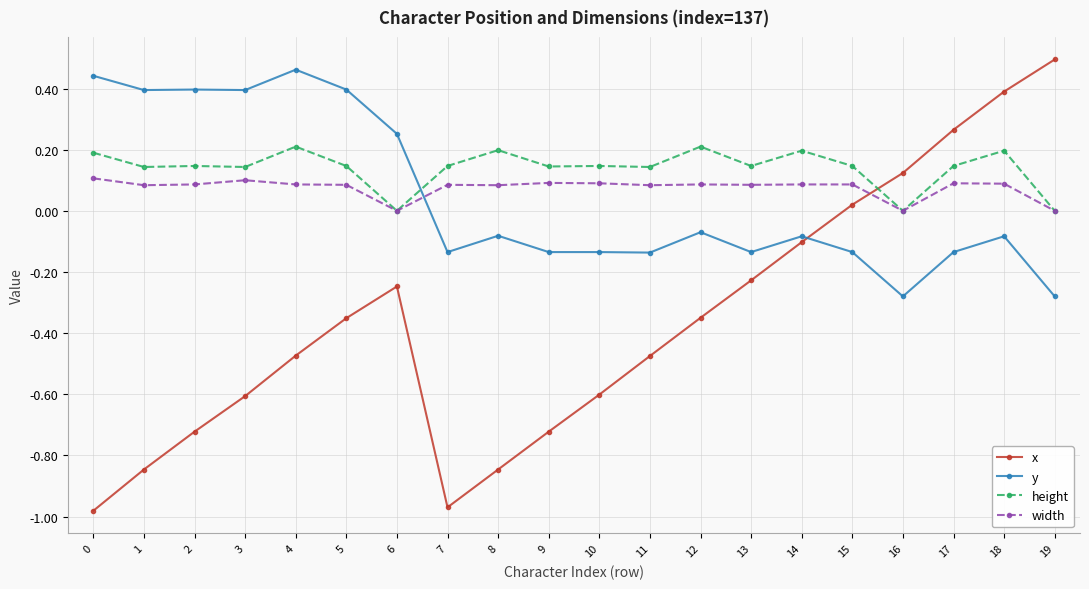

Count the number of categories in the chart.

20